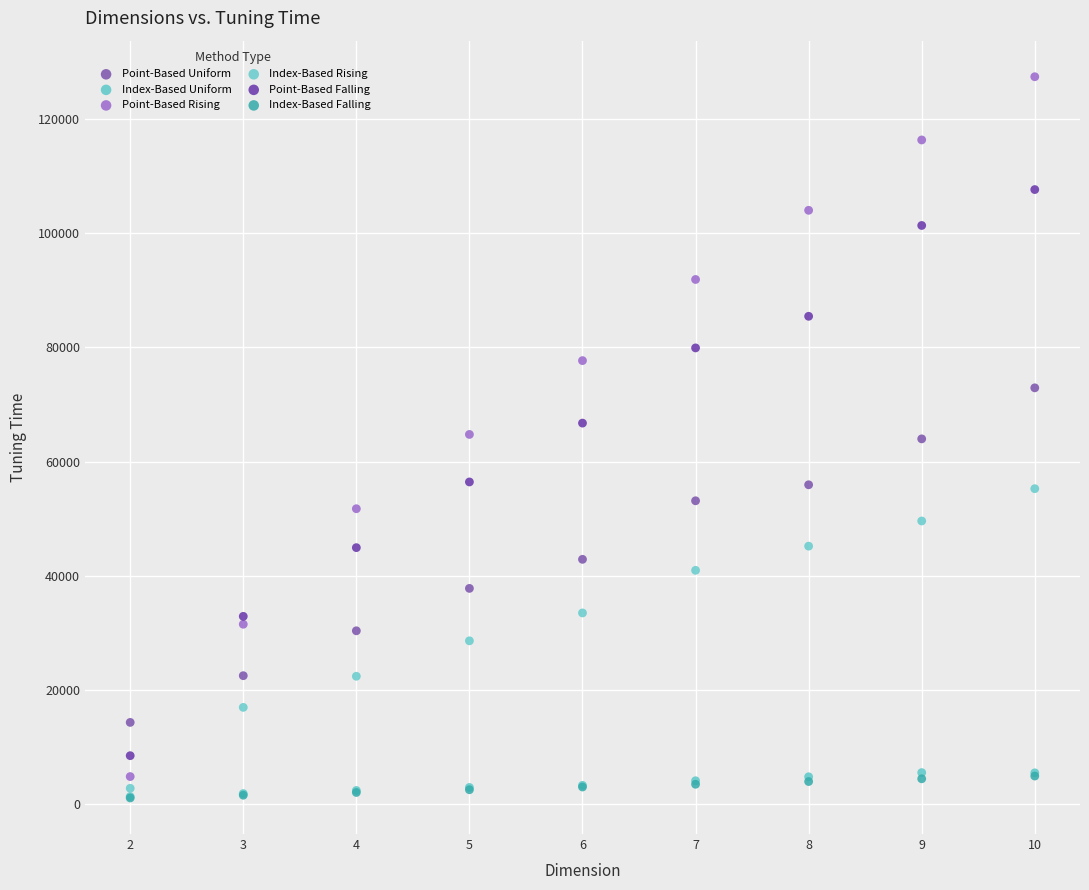

Which series contains the highest Y value?

Point-Based Rising